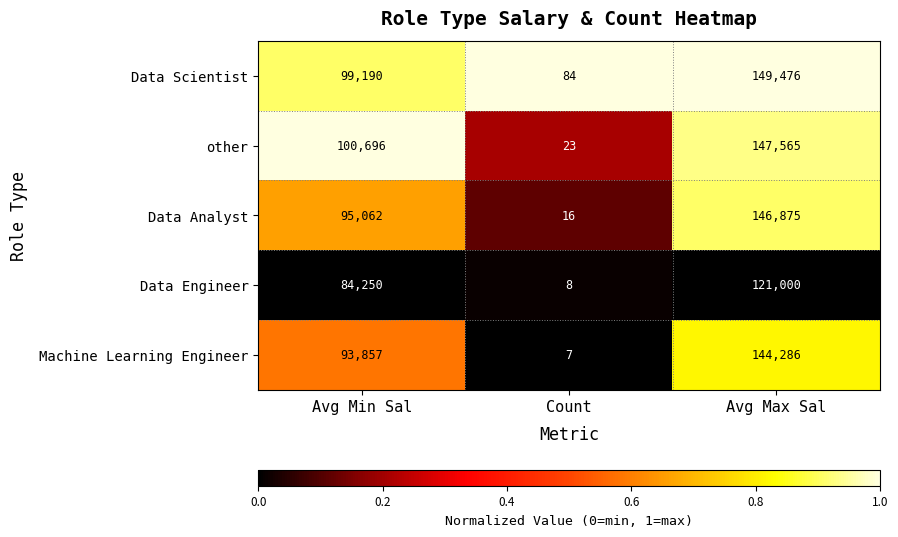

Which series has the largest total across all categories?

Data Scientist